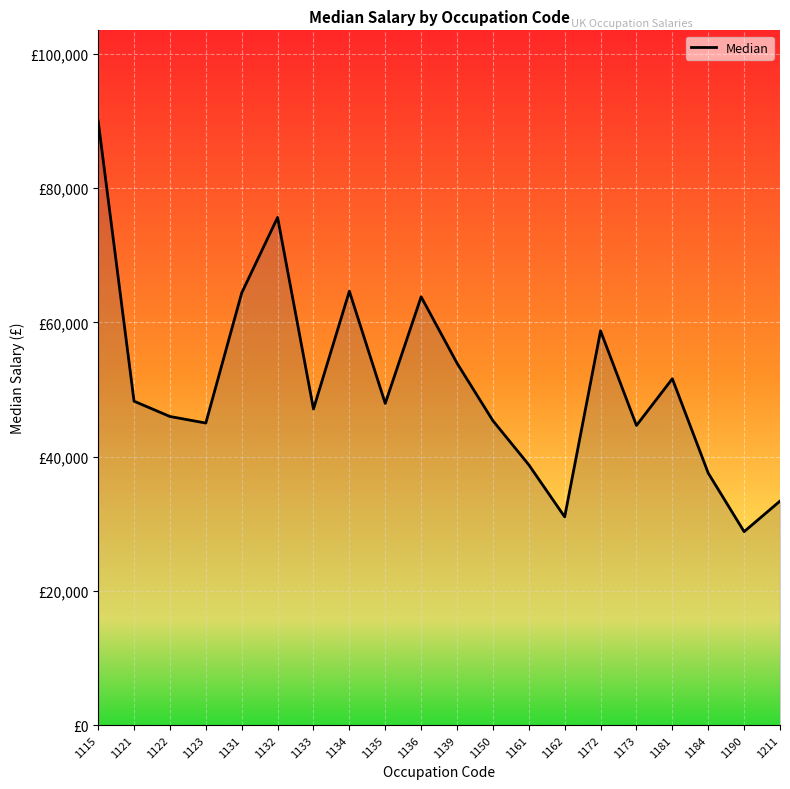

What is the change in value from 1150 to 1211?

-11975